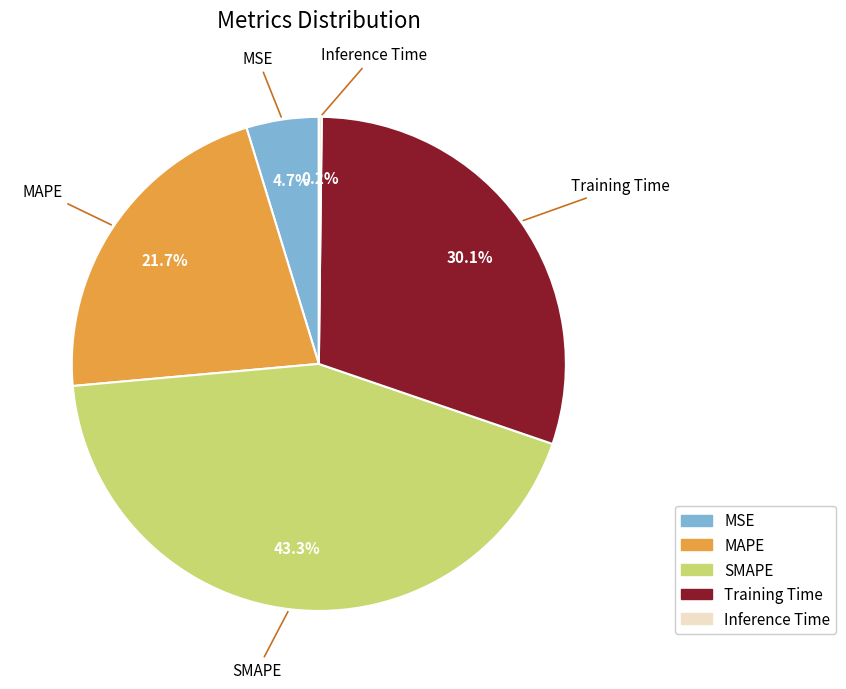

Is the sum of MSE and MAPE greater than half?

No